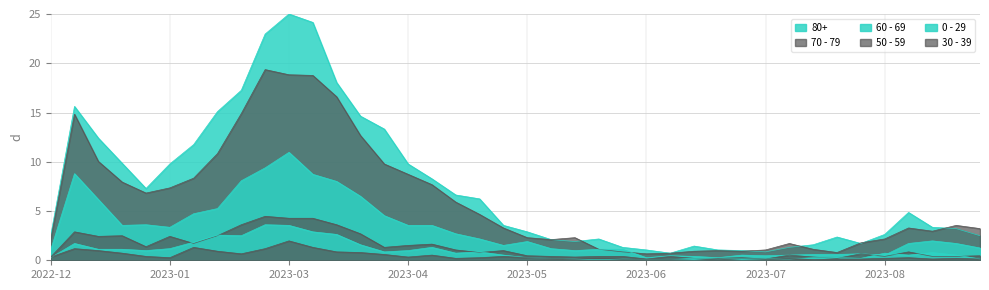

Where is 50 - 59 nearest to the value 2?

2023-02-06